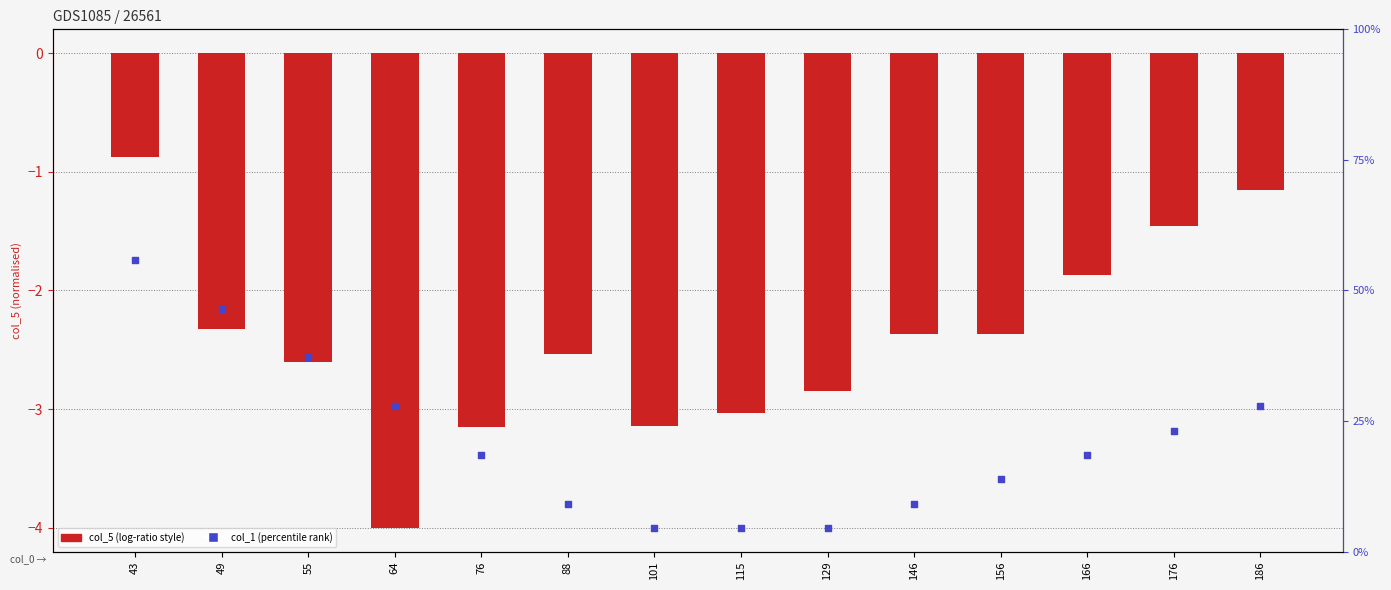

At which category is the sum across all series the highest?

43